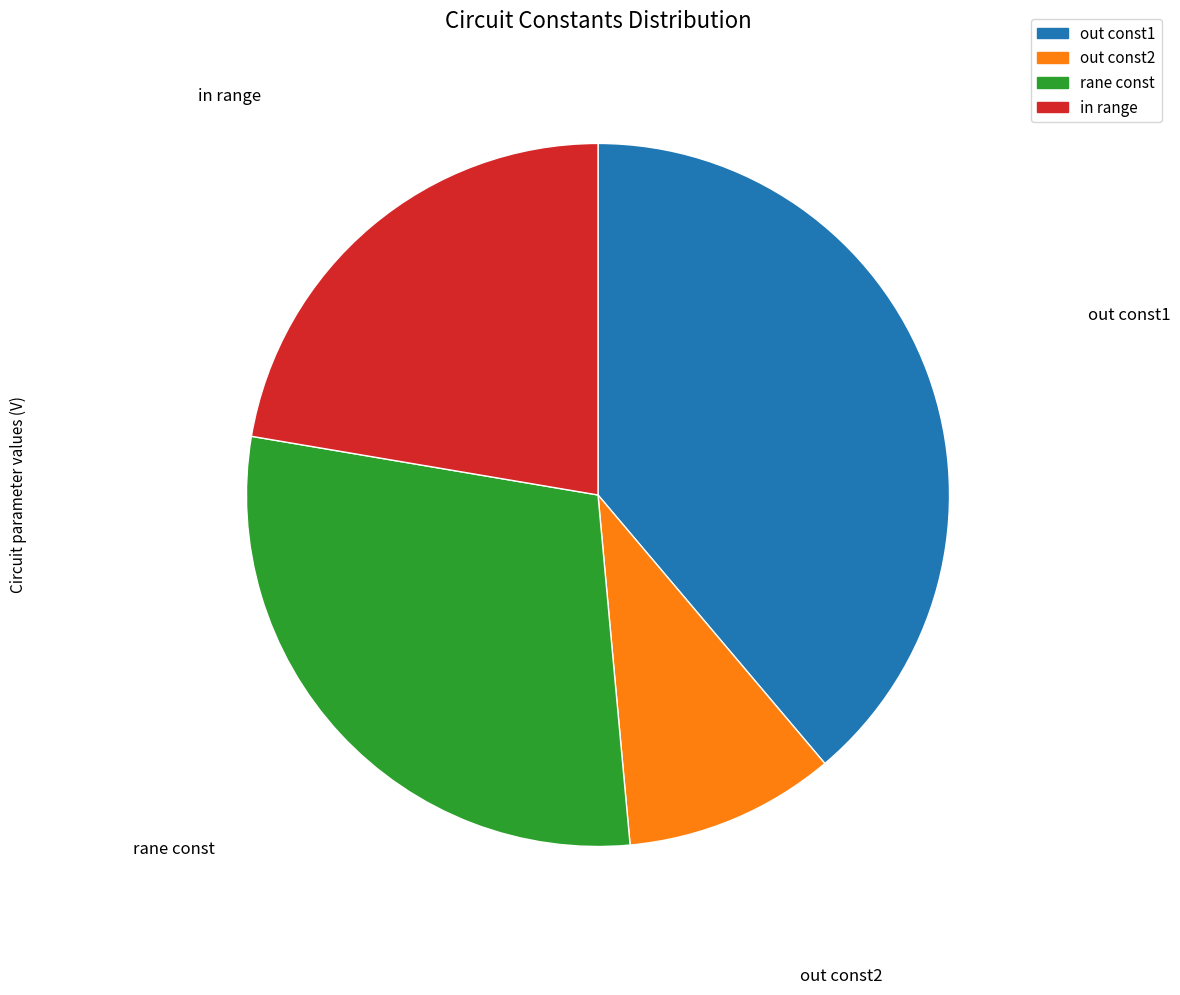

Is the sum of out const2 and out const1 greater than half?

No